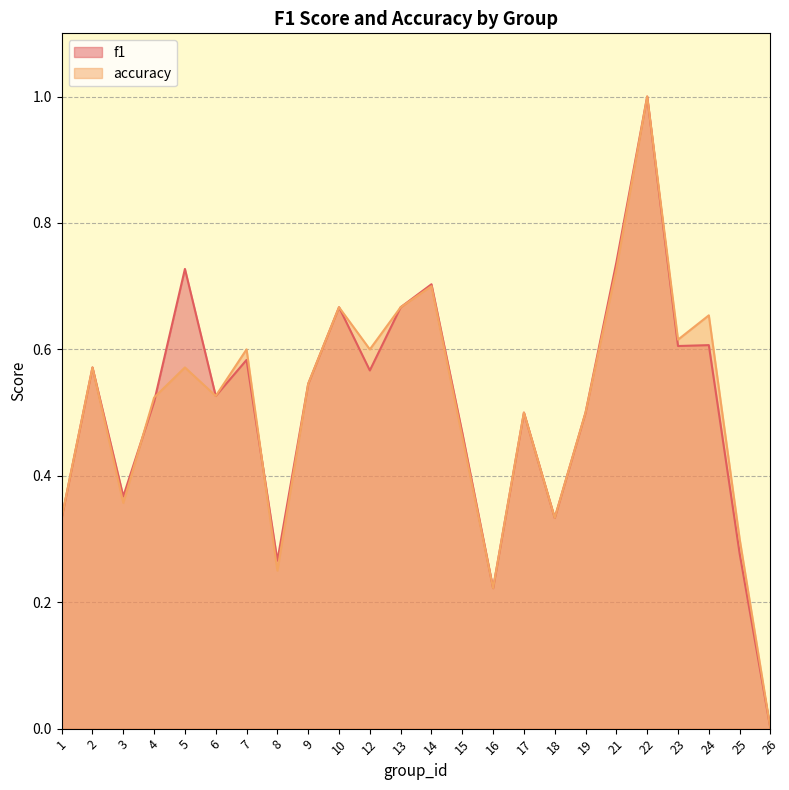

How many interior local valleys does the f1 series have?

7